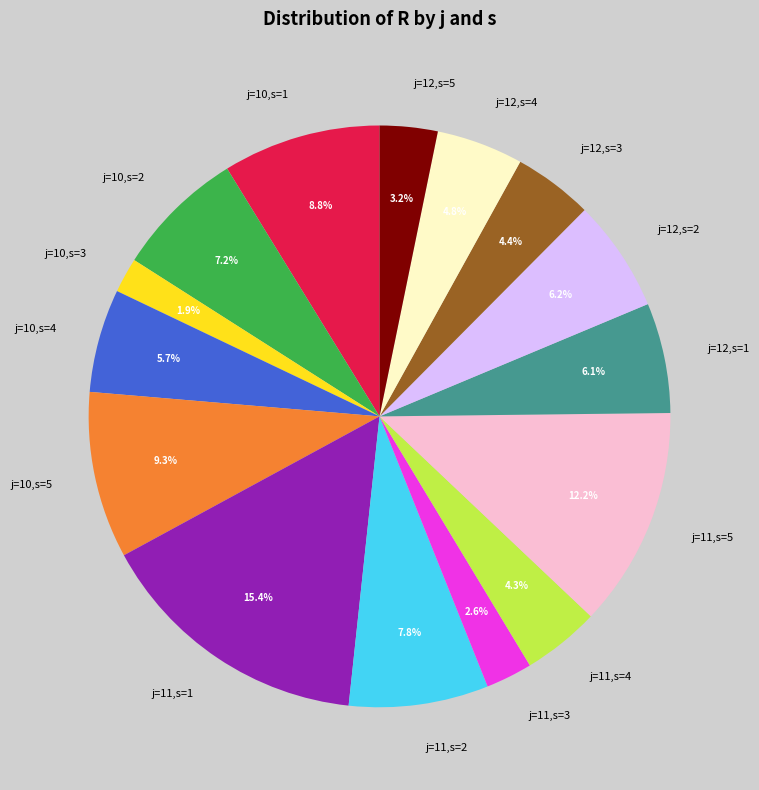

True or false: j=10,s=4 accounts for 15% of the total.

False